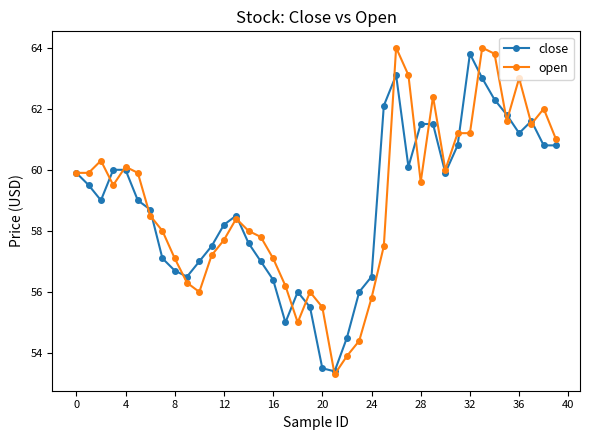

True or false: close has more than 0 interior local peaks.

True